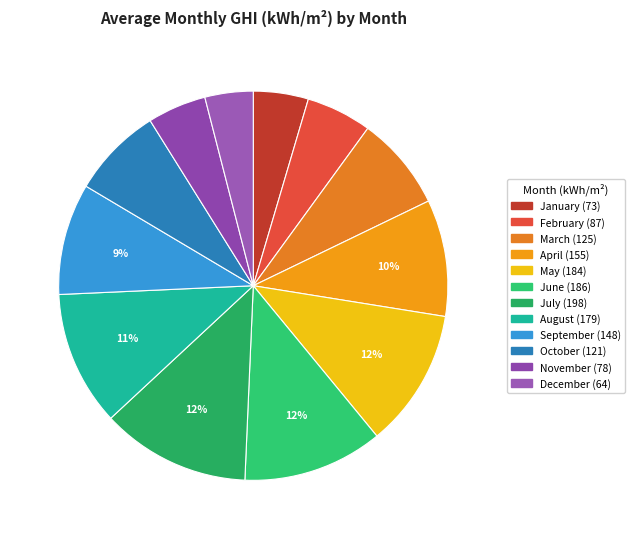

Count the number of slices in the pie.

12